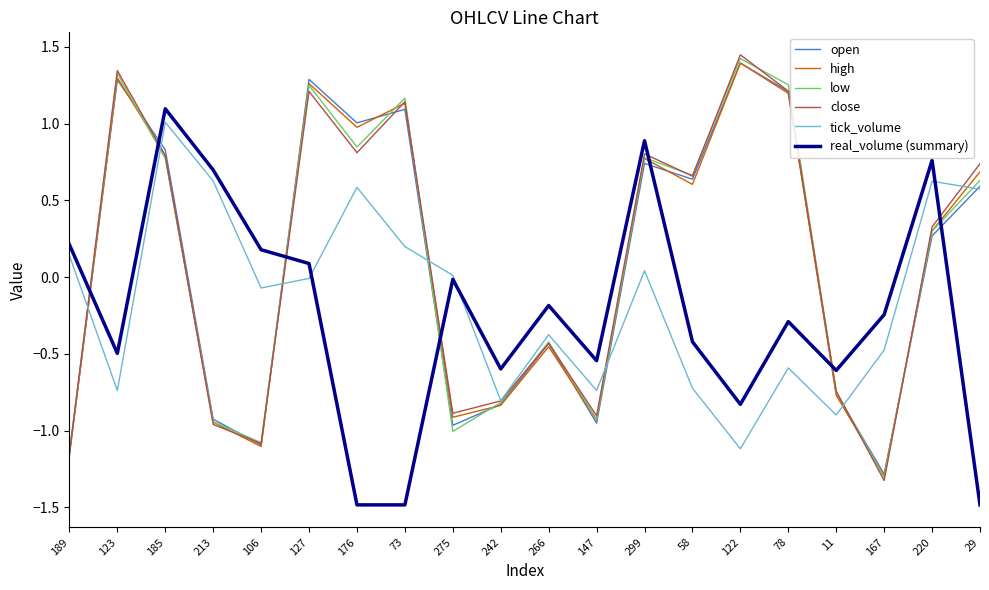

What position from the left is 29?

20